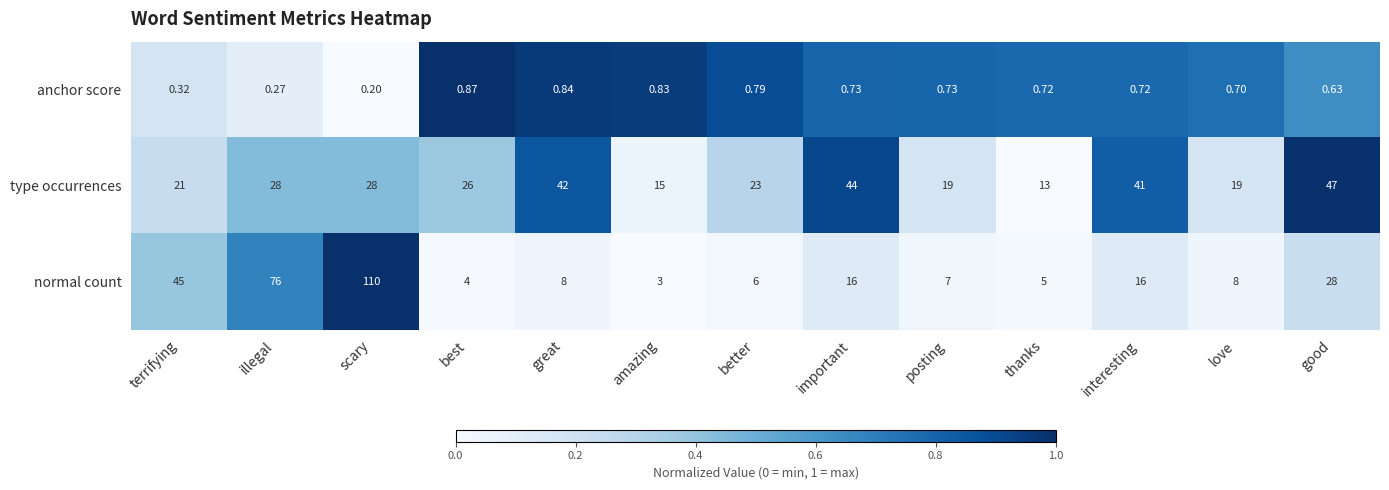

At which category does the chart reach its peak across all series?

scary